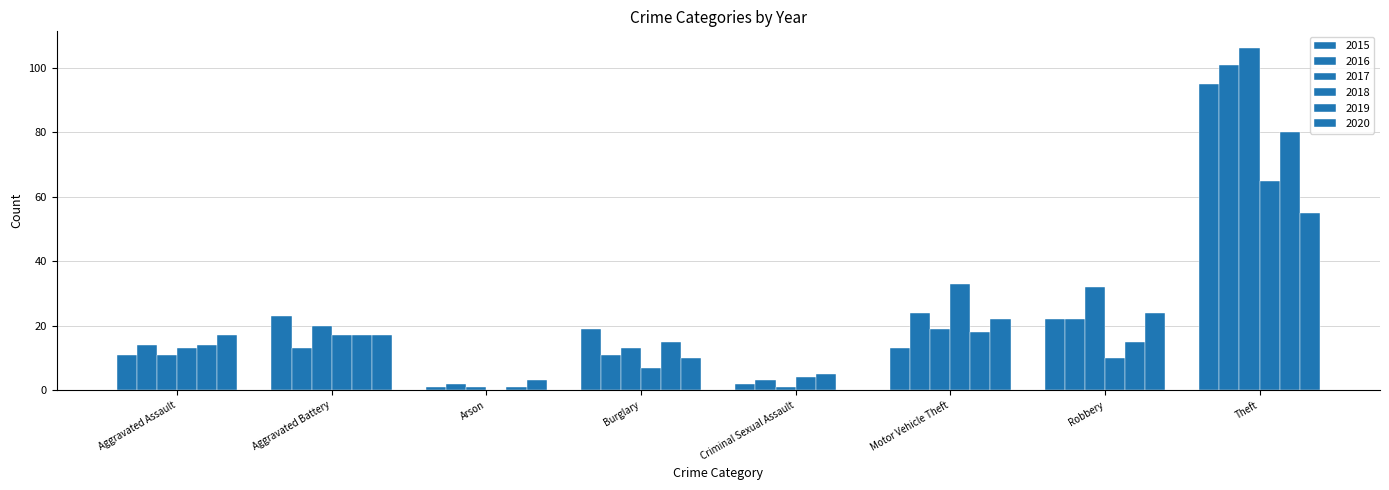

Reading left to right, transcribe all the data shown in this chart.

2015: 11	23	1	19	2	13	22	95
2016: 14	13	2	11	3	24	22	101
2017: 11	20	1	13	1	19	32	106
2018: 13	17	0	7	4	33	10	65
2019: 14	17	1	15	5	18	15	80
2020: 17	17	3	10	0	22	24	55